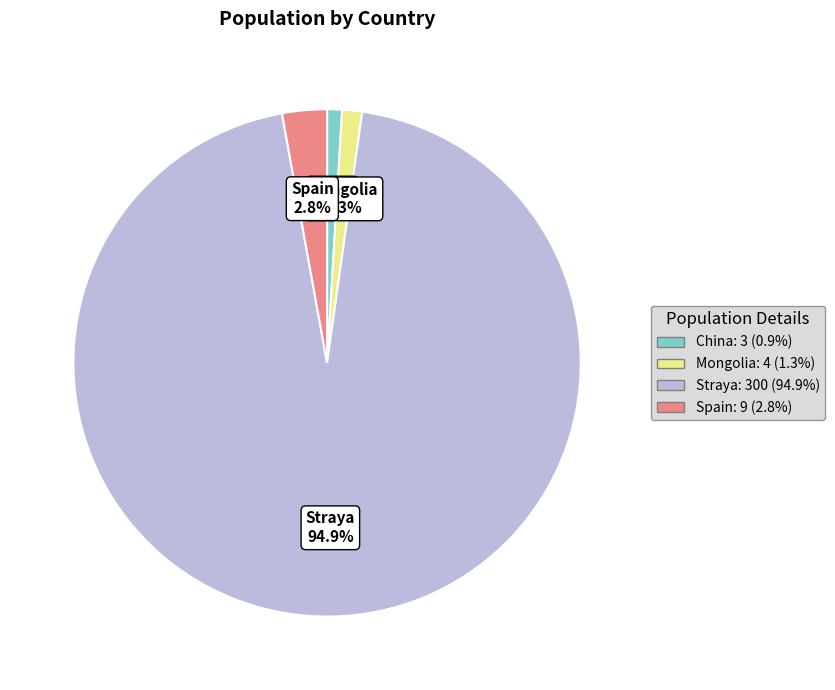

How many slices are in this pie chart?

4